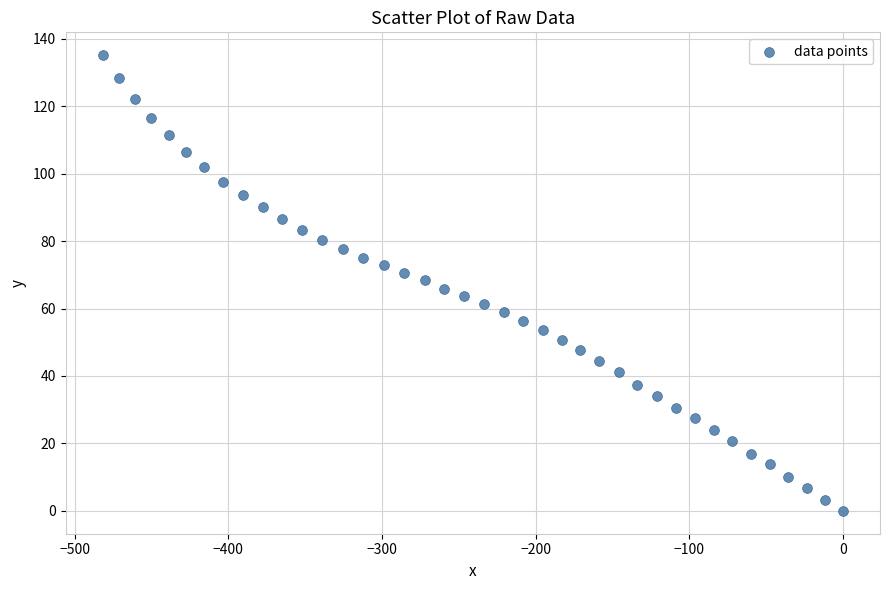

What is the range of Y values (max minus min)?

135.1